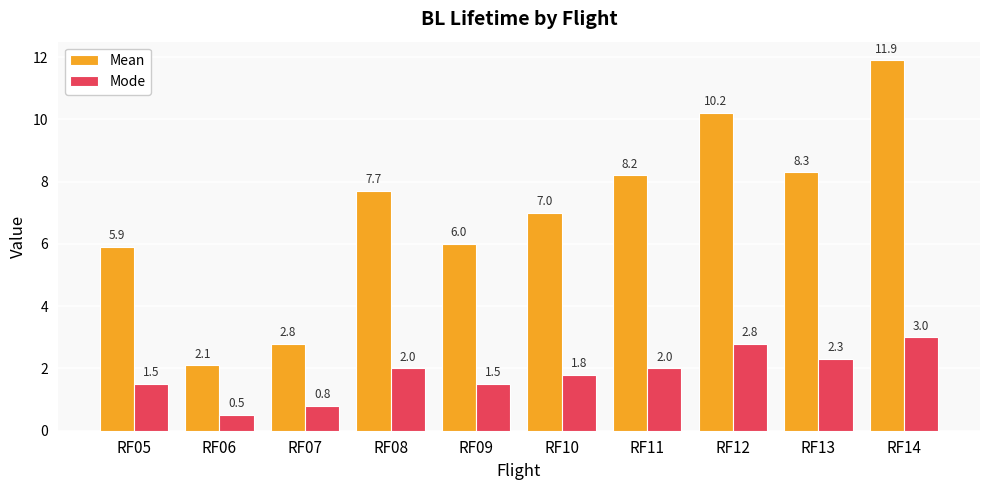

Are the bars horizontal?

No